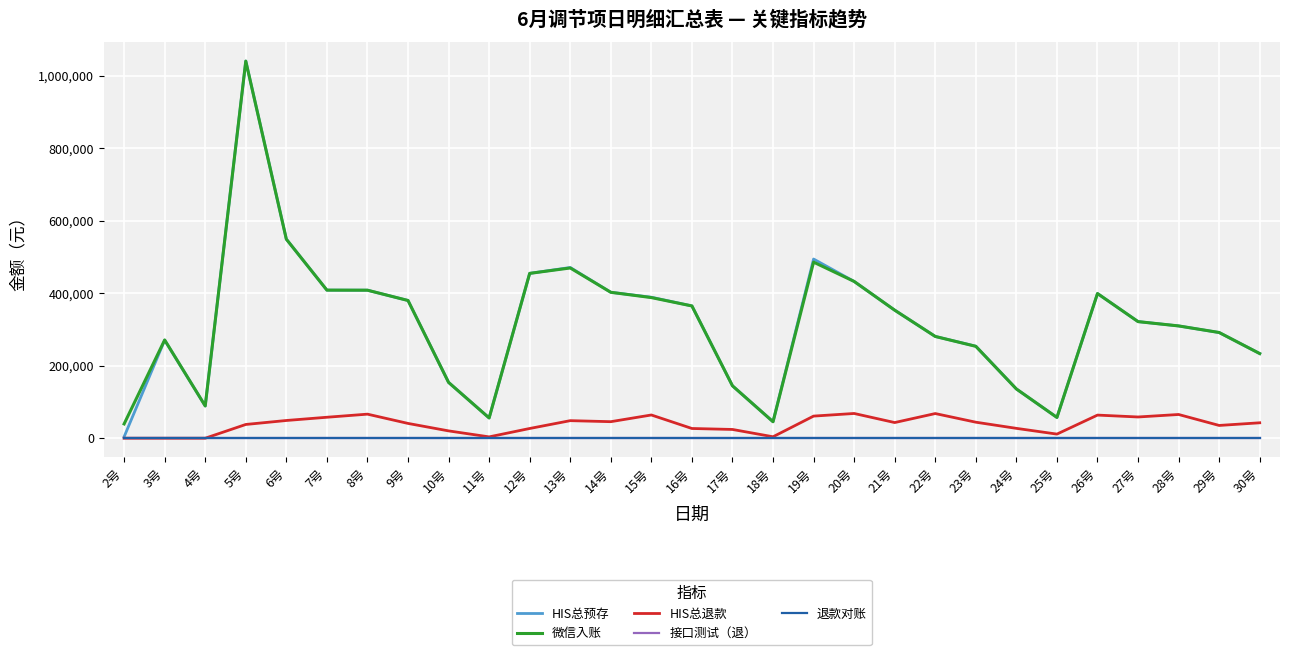

Does the chart have visible grid lines?

Yes